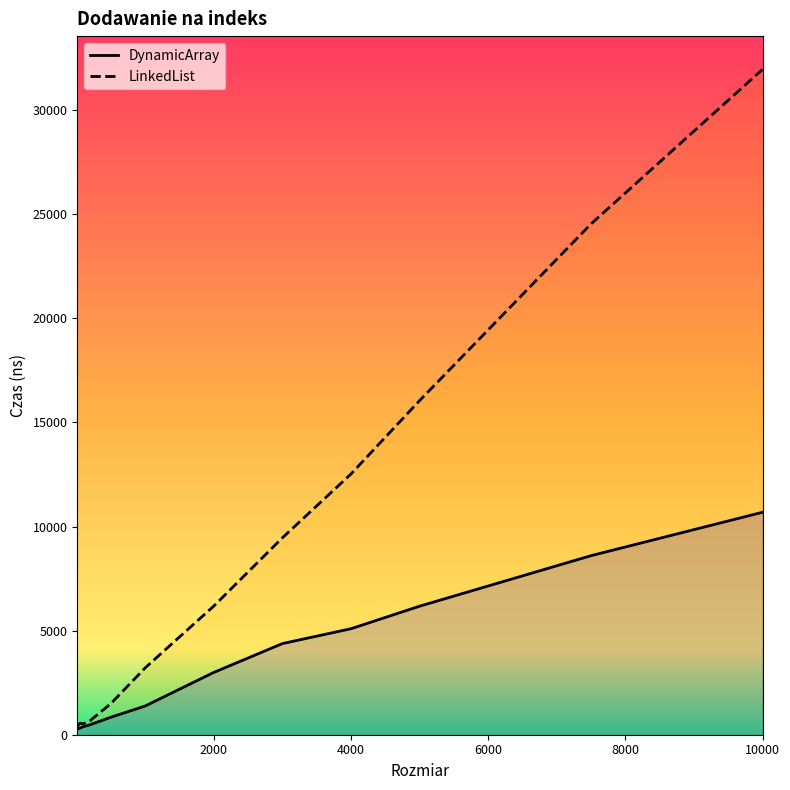

List the series in order of their peak value, highest first.

LinkedList, DynamicArray